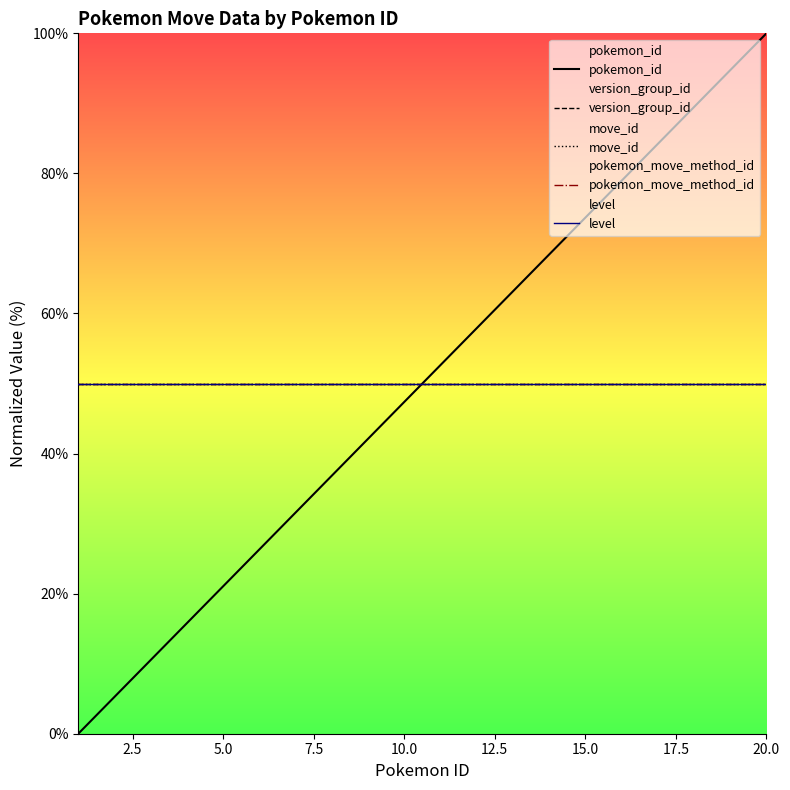

Does the chart display data point markers on the line(s)?

No